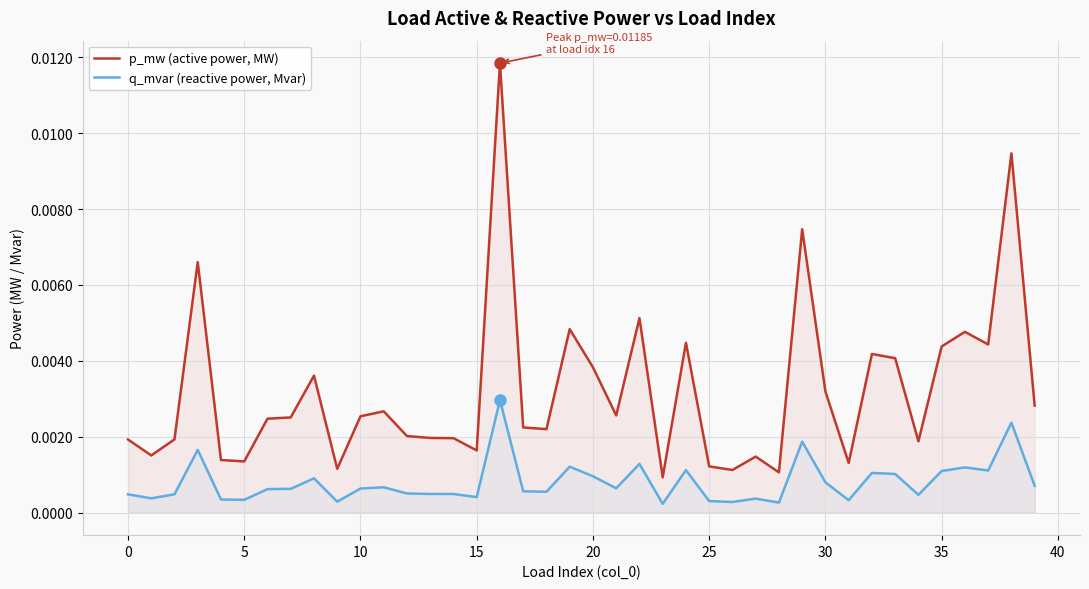

How many lines are shown in the chart?

2